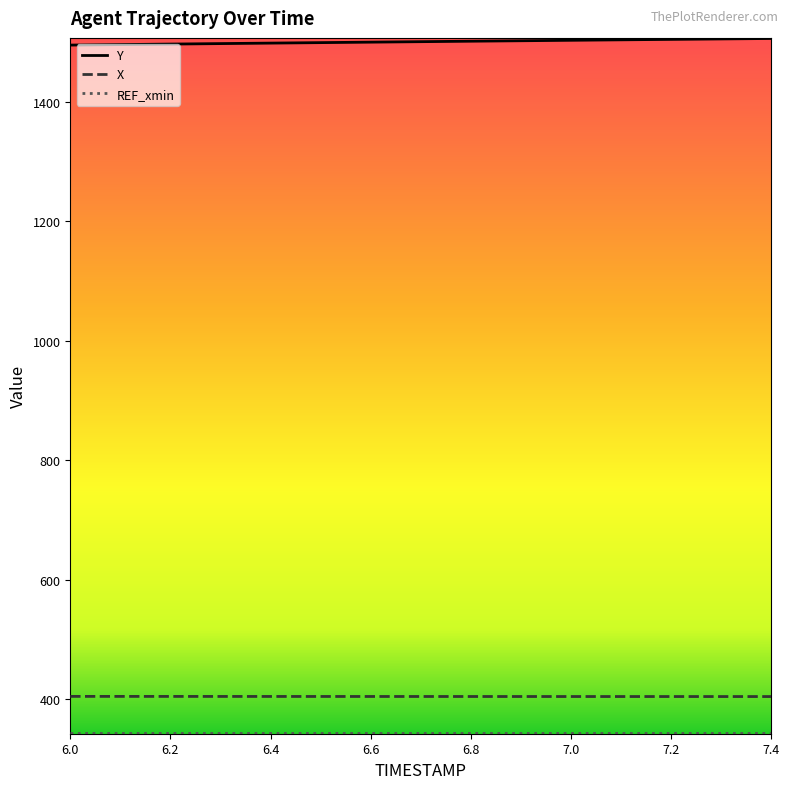

True or false: X and Y cross at least once.

False